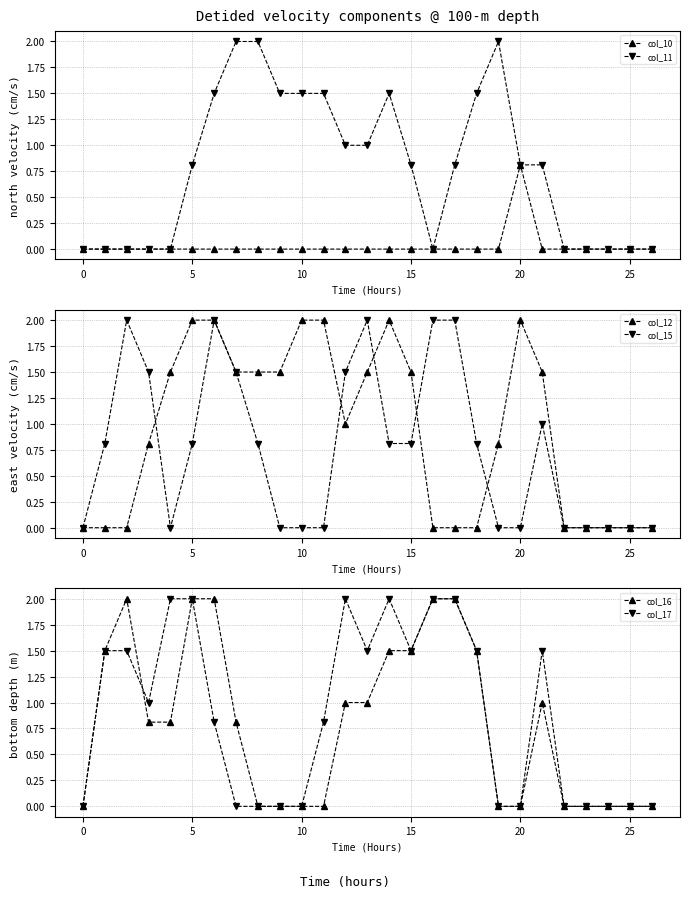

True or false: col_10 has more than 0 interior local peaks.

True